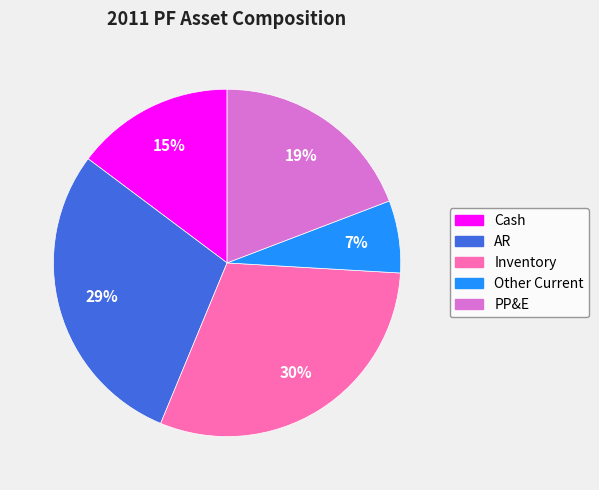

How many slices are in this pie chart?

5